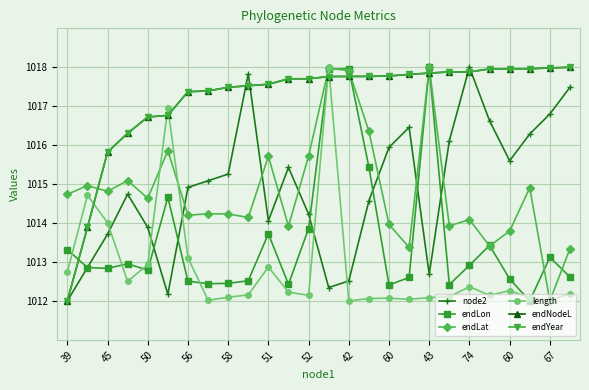

How many lines are shown in the chart?

6